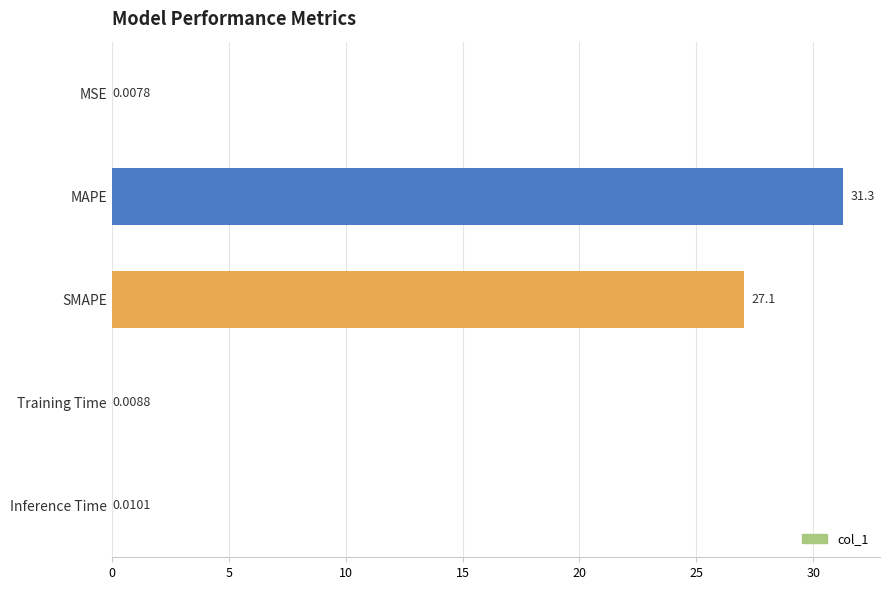

What is the sum of the values at Training Time and MAPE?

31.3